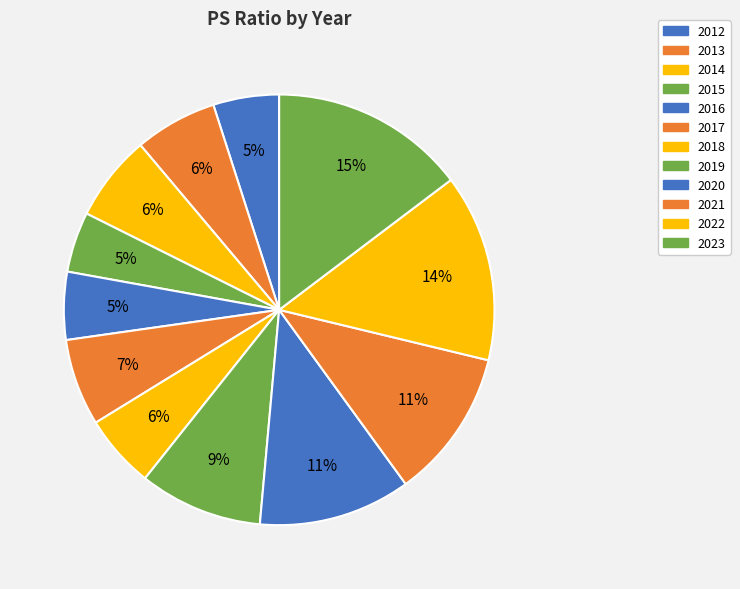

Count the number of slices in the pie.

12